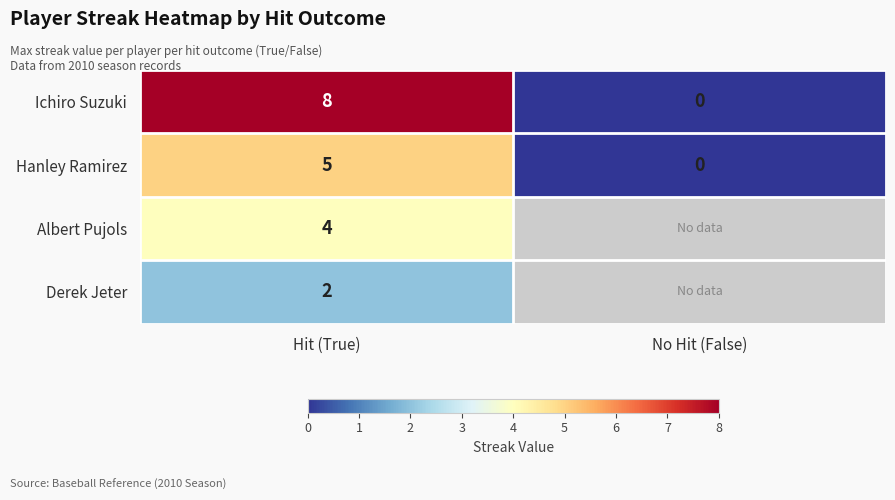

What is the difference between the maximum and minimum values in the Hanley Ramirez series?

5